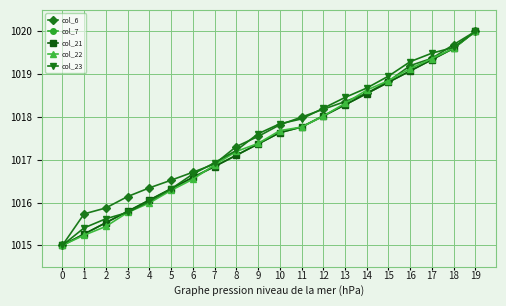

Reading left to right, extract all data points from this chart.

col_6: 0=1015.0	1=1015.7	2=1015.9	3=1016.1	4=1016.3	5=1016.5	6=1016.7	7=1016.9	8=1017.3	9=1017.5	10=1017.8	11=1018.0	12=1018.2	13=1018.4	14=1018.6	15=1018.8	16=1019.2	17=1019.4	18=1019.7	19=1020.0
col_7: 0=1015.0	1=1015.3	2=1015.5	3=1015.8	4=1016.1	5=1016.3	6=1016.6	7=1016.9	8=1017.1	9=1017.4	10=1017.6	11=1017.8	12=1018.0	13=1018.3	14=1018.5	15=1018.8	16=1019.1	17=1019.3	18=1019.6	19=1020.0
col_21: 0=1015.0	1=1015.3	2=1015.5	3=1015.8	4=1016.1	5=1016.3	6=1016.6	7=1016.8	8=1017.1	9=1017.4	10=1017.6	11=1017.8	12=1018.0	13=1018.3	14=1018.5	15=1018.8	16=1019.1	17=1019.3	18=1019.6	19=1020.0
col_22: 0=1015.0	1=1015.2	2=1015.4	3=1015.8	4=1016.0	5=1016.3	6=1016.5	7=1016.9	8=1017.2	9=1017.4	10=1017.7	11=1017.8	12=1018.0	13=1018.3	14=1018.6	15=1018.8	16=1019.1	17=1019.4	18=1019.6	19=1020.0
col_23: 0=1015.0	1=1015.4	2=1015.6	3=1015.8	4=1016.0	5=1016.3	6=1016.7	7=1016.9	8=1017.2	9=1017.6	10=1017.8	11=1018.0	12=1018.2	13=1018.5	14=1018.7	15=1019.0	16=1019.3	17=1019.5	18=1019.6	19=1020.0